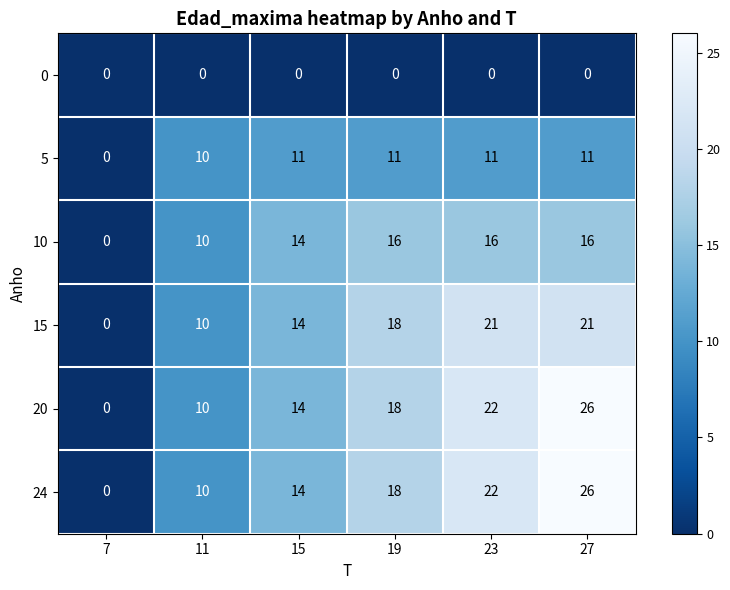

How many positive values does the 5 series have?

5